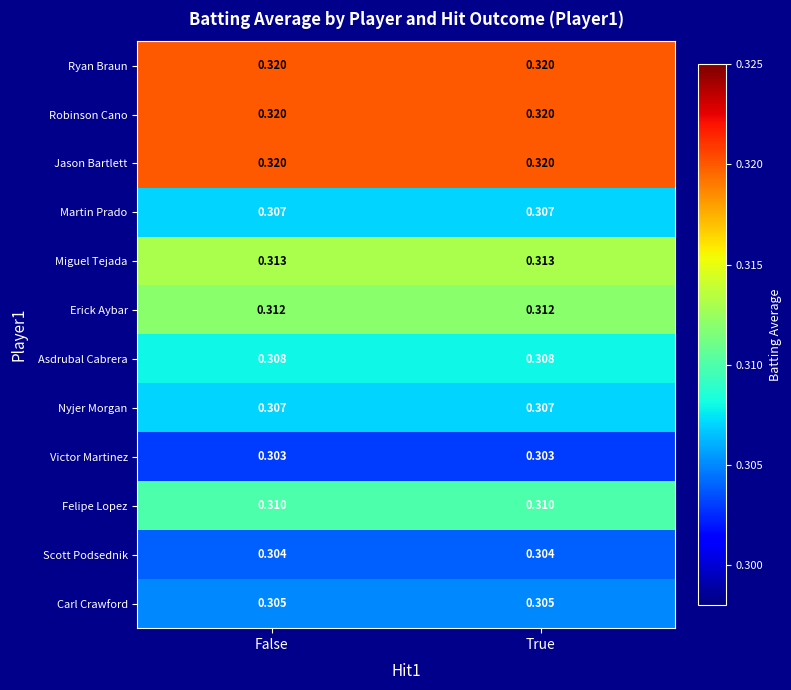

Rank the series at True from lowest to highest value.

Victor Martinez, Scott Podsednik, Carl Crawford, Martin Prado, Nyjer Morgan, Asdrubal Cabrera, Felipe Lopez, Erick Aybar, Miguel Tejada, Ryan Braun, Robinson Cano, Jason Bartlett